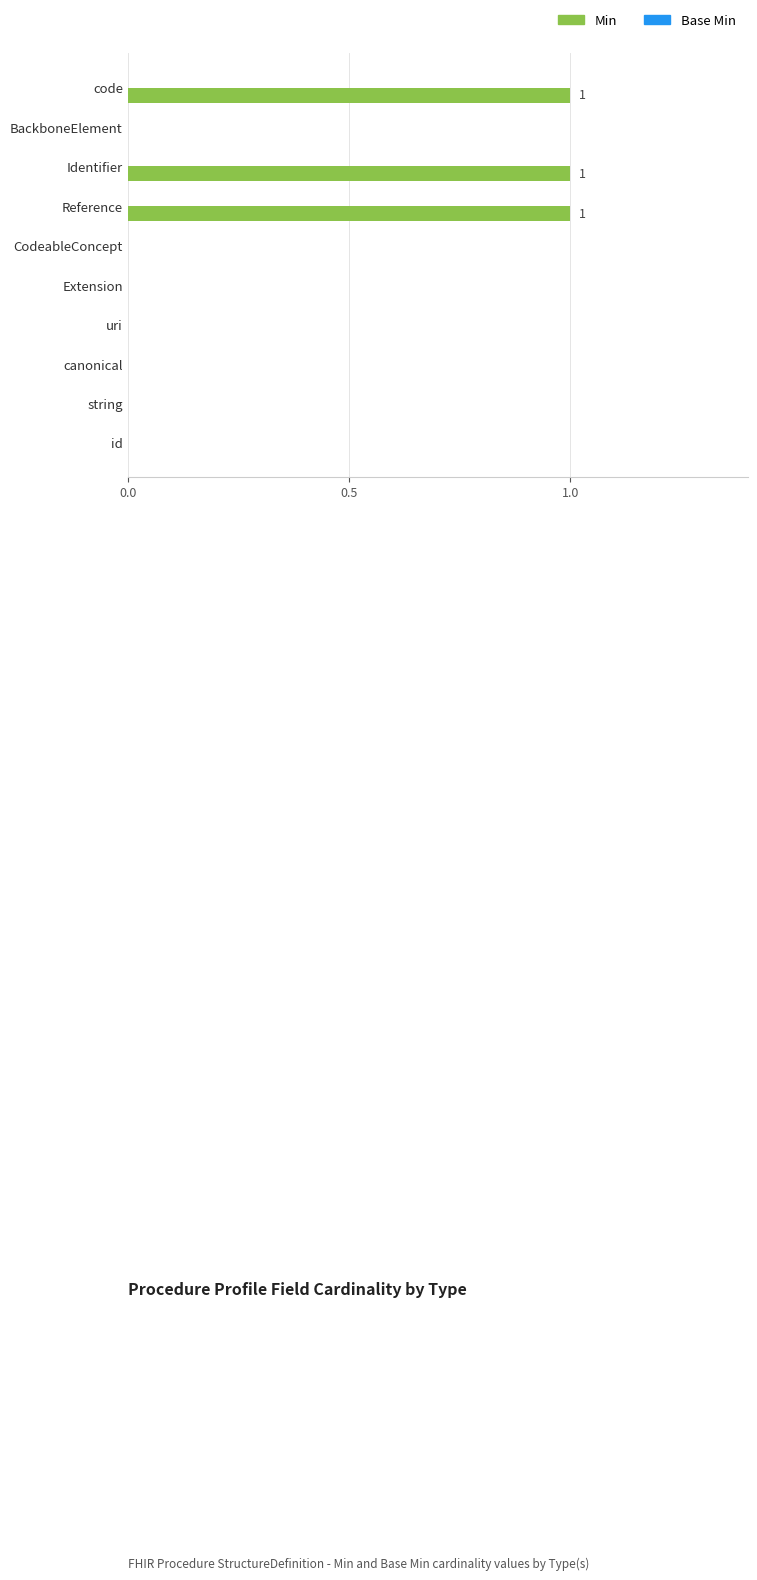

True or false: the data shows 0 at Extension.

True